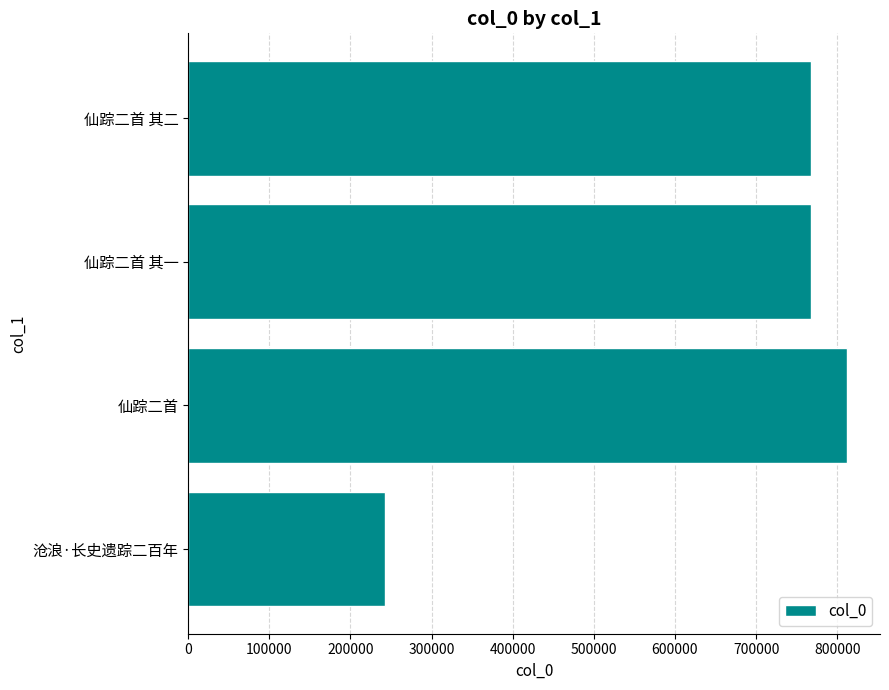

What is the difference between the maximum and minimum values?

569768